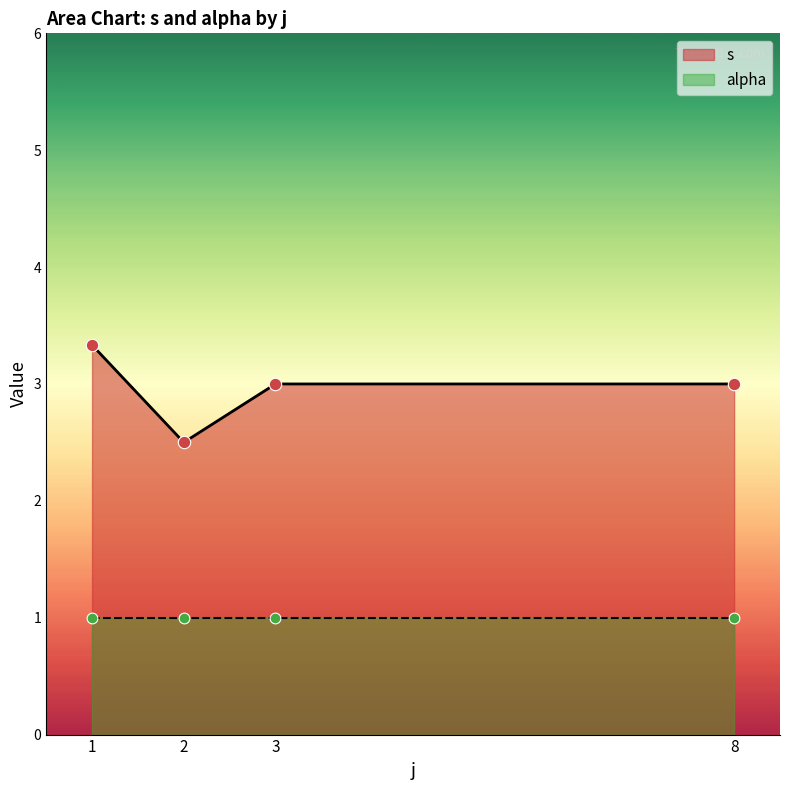

At which category is the sum across all series the highest?

1